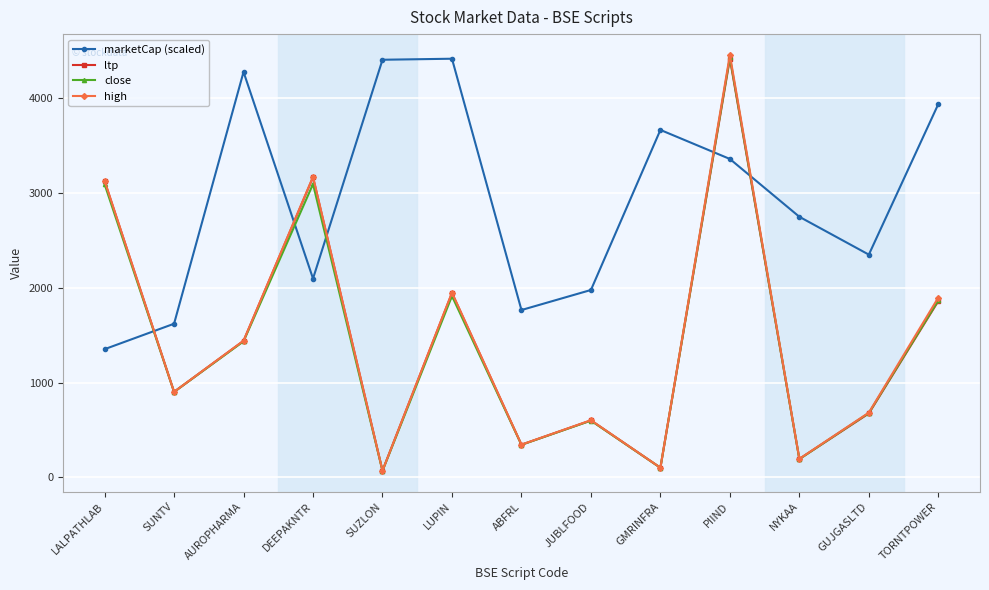

The value of close at GUJGASLTD is 678.9. True or false?

True